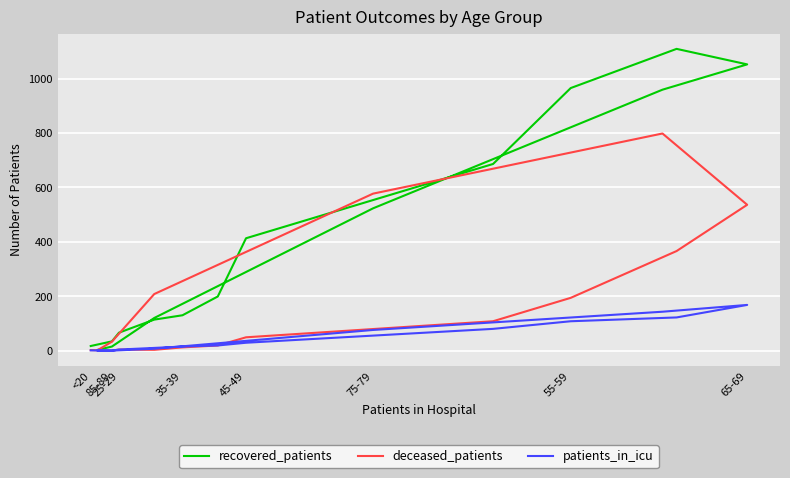

Which series ends up on top after the final intersection of deceased_patients and recovered_patients?

recovered_patients